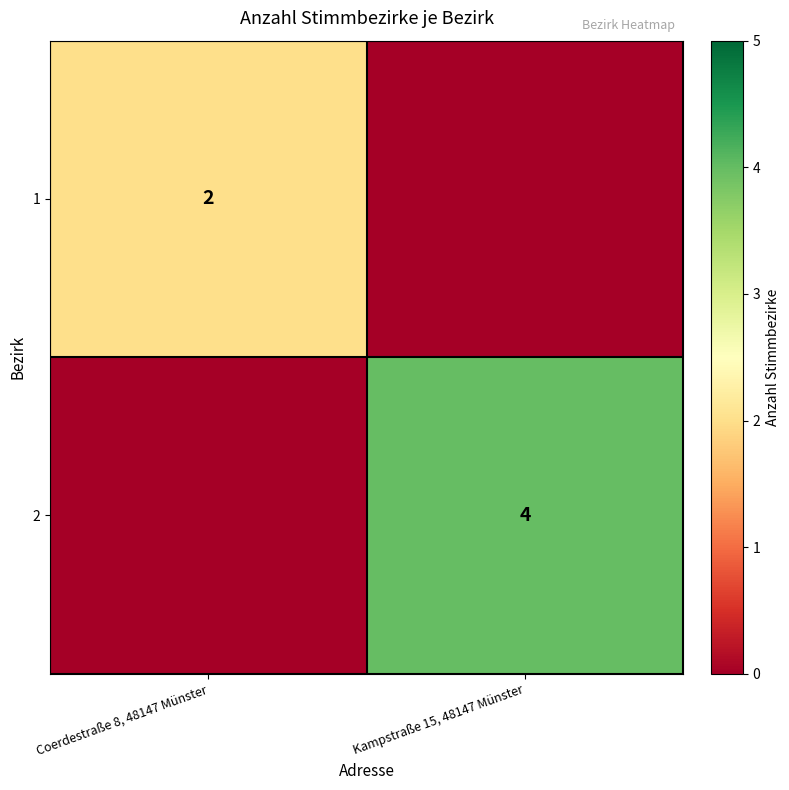

At which category is the sum across all series the highest?

Kampstraße 15, 48147 Münster